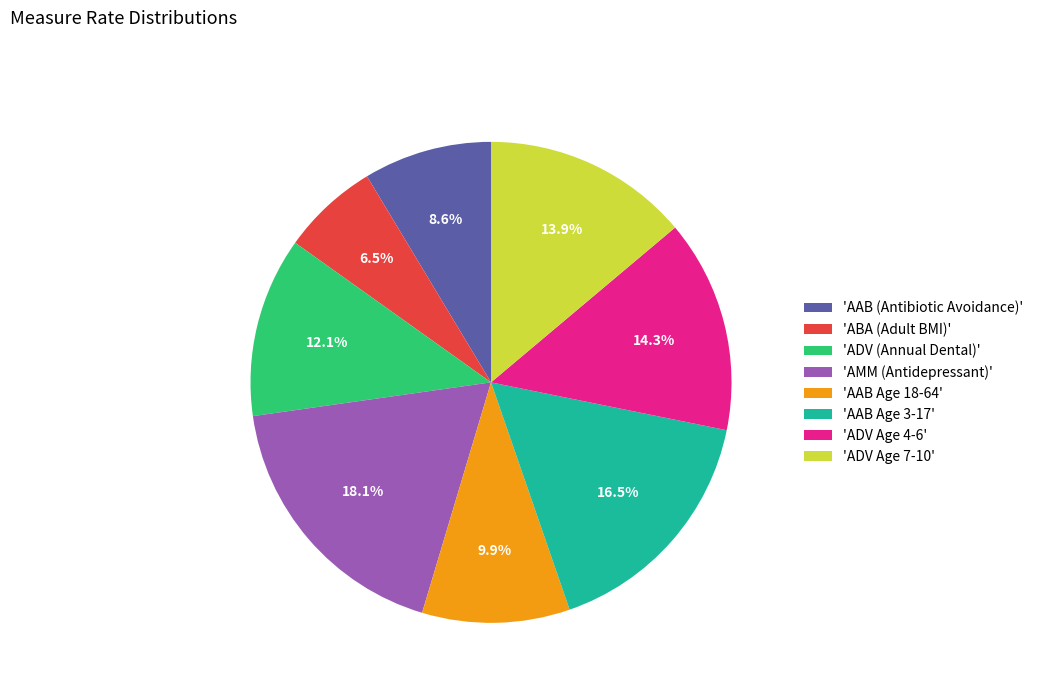

What percentage is NOT represented by 'ADV Age 7-10'?

86.1%